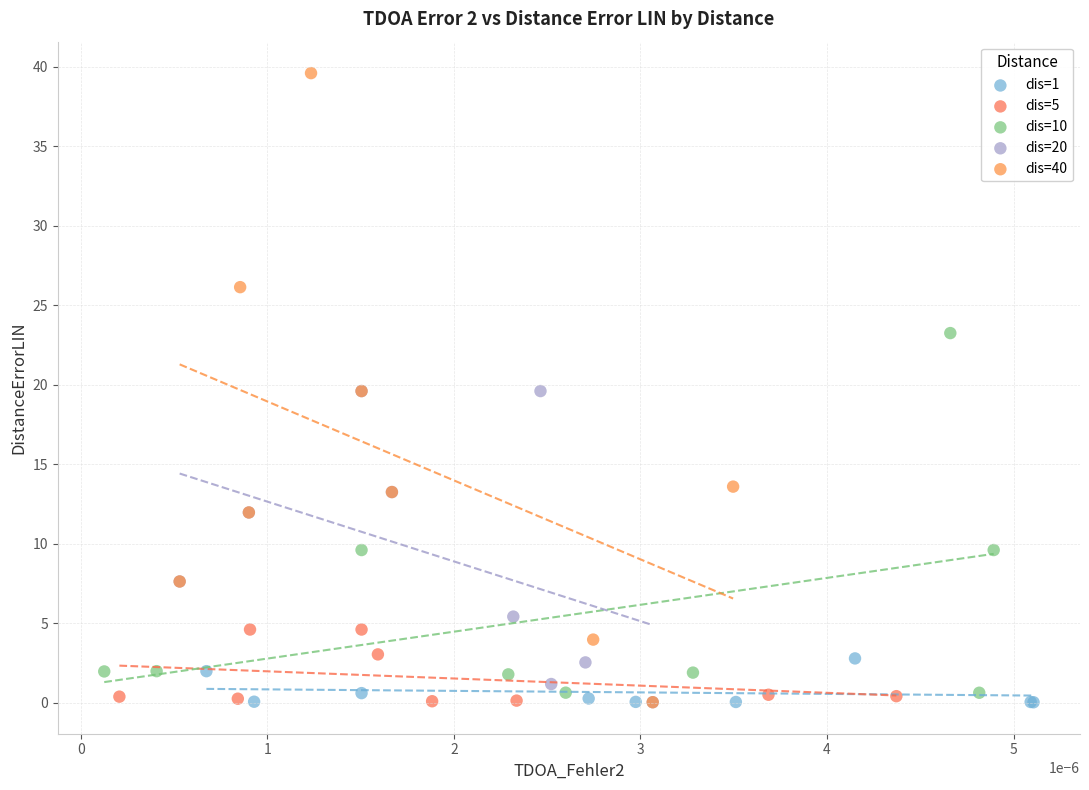

Which series has the largest Y range (max minus min)?

dis=40